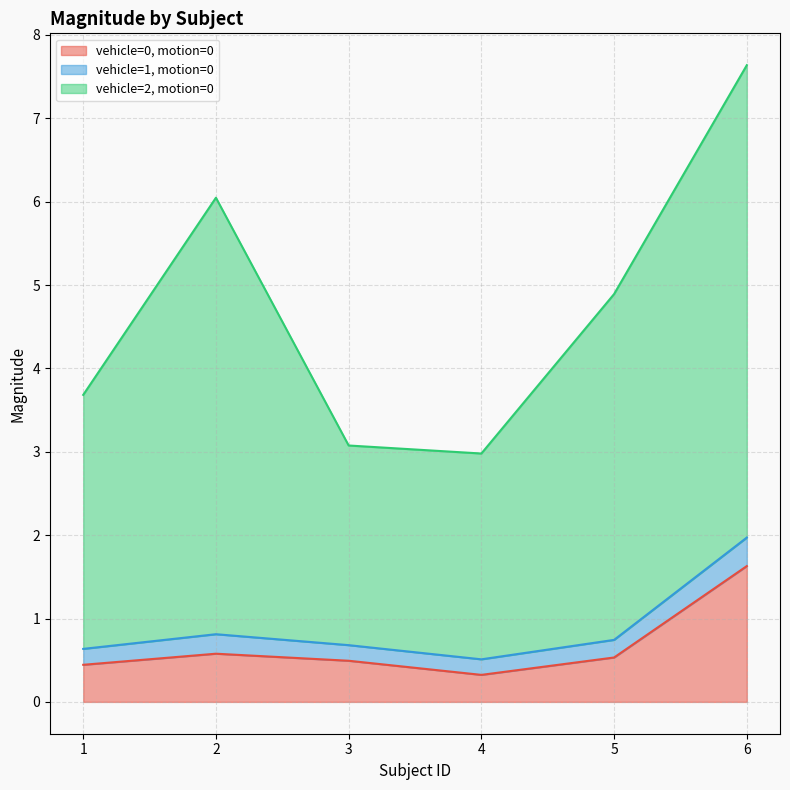

Does the chart have visible grid lines?

Yes